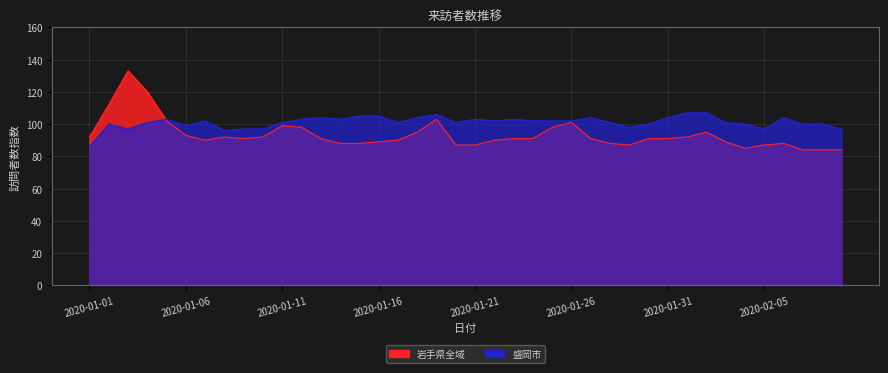

Which series changed the most between 2020-01-02 and 2020-01-27?

岩手県全域